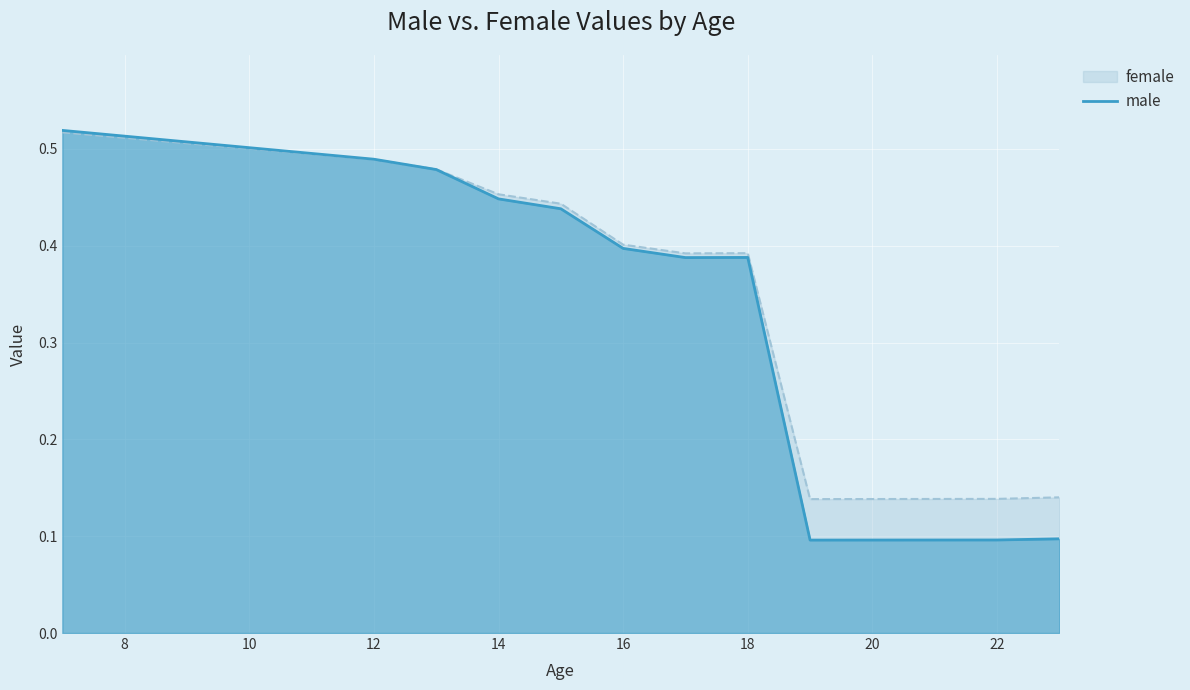

The male series shows 0.6 at 14. True or false?

False